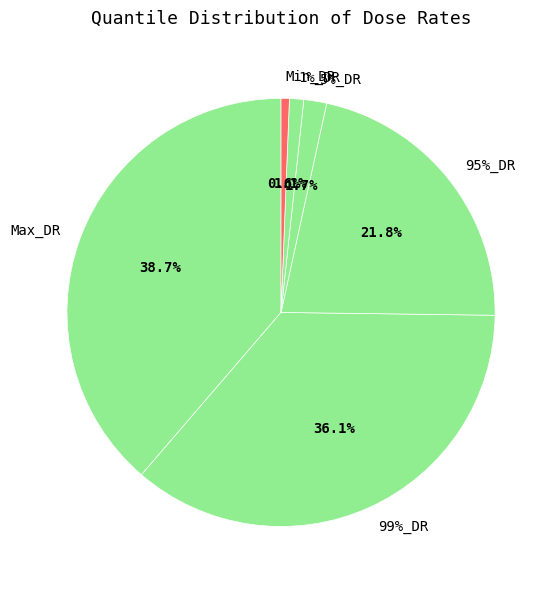

To the nearest percent, what percentage of the pie is 5%_DR?

2%